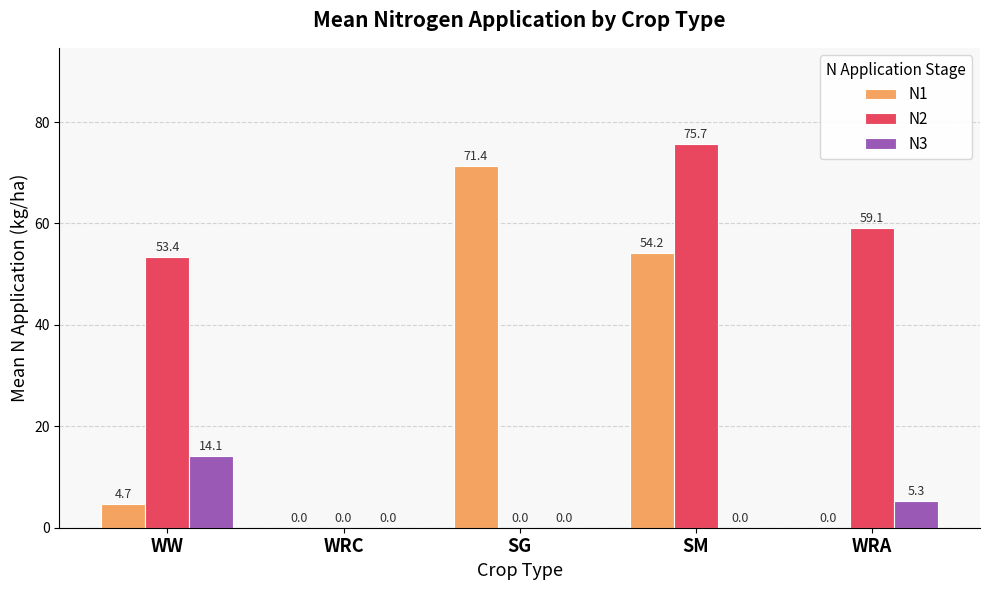

Reading right to left, extract all data points from this chart.

N1: 0.0	54.2	71.4	0.0	4.7
N2: 59.1	75.7	0.0	0.0	53.4
N3: 5.3	0.0	0.0	0.0	14.1